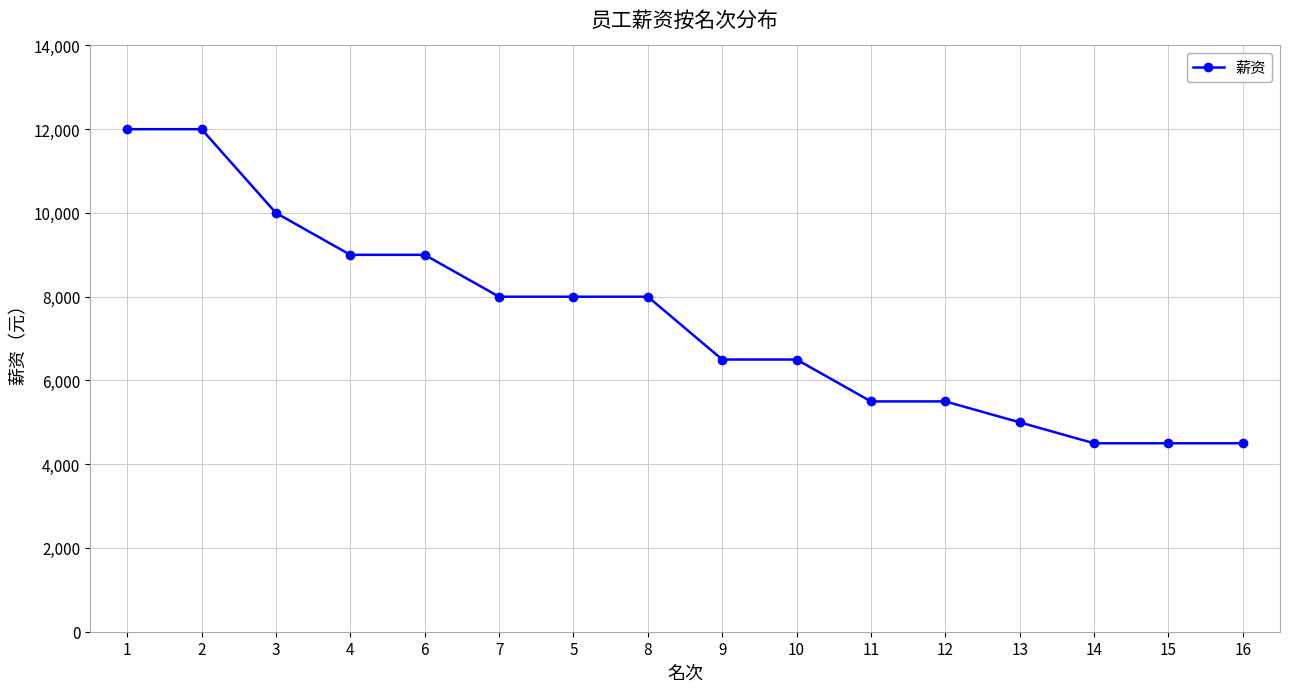

What value does the data have at 1, to the nearest 50?

12000